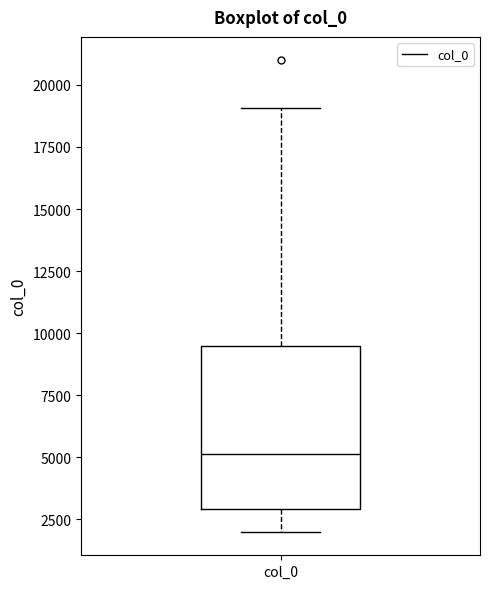

Where does the median line of the box for col_0 sit on the y-axis? The values are not printed on the chart, so give them approximately, as read against the axis.

5000